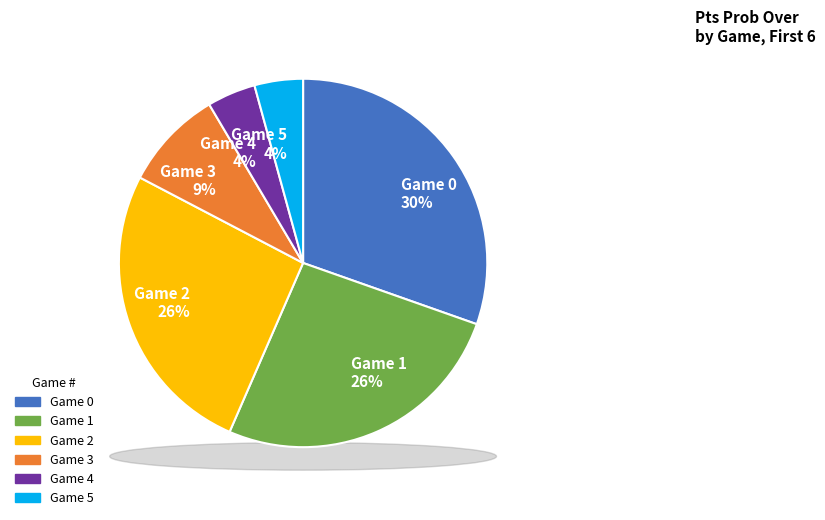

Which has a higher value, 6 or 1?

1